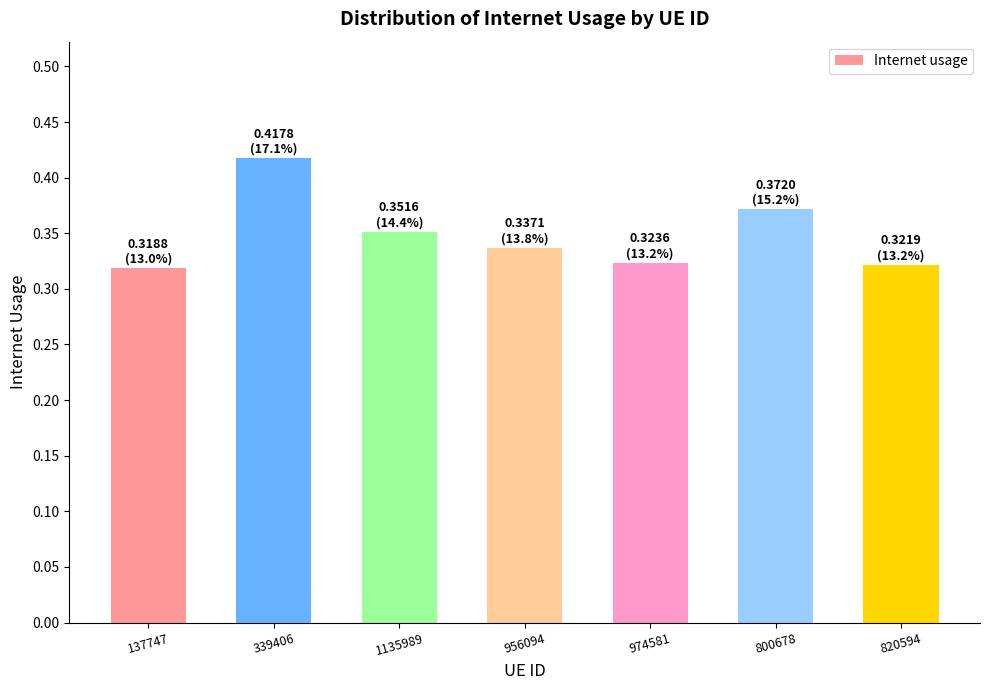

Are the bars grouped side by side (vs. stacked)?

No